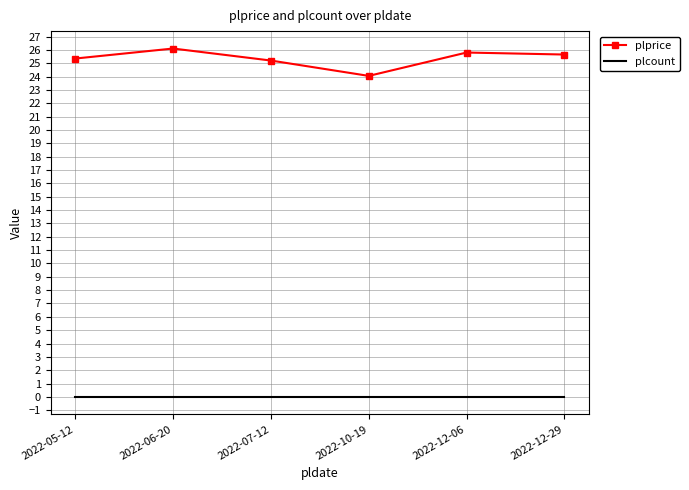

What is the maximum value for plprice?

26.1